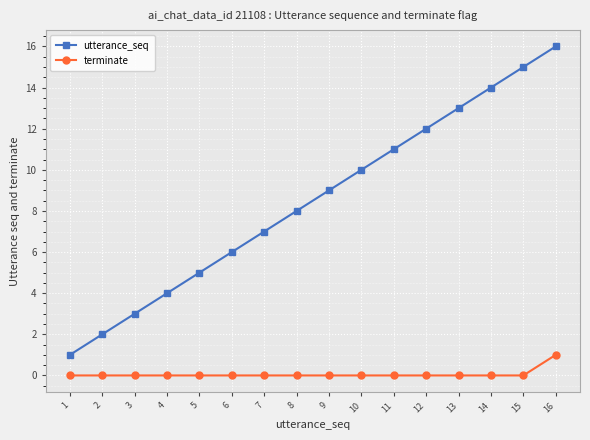

At which category is the sum across all series the highest?

16